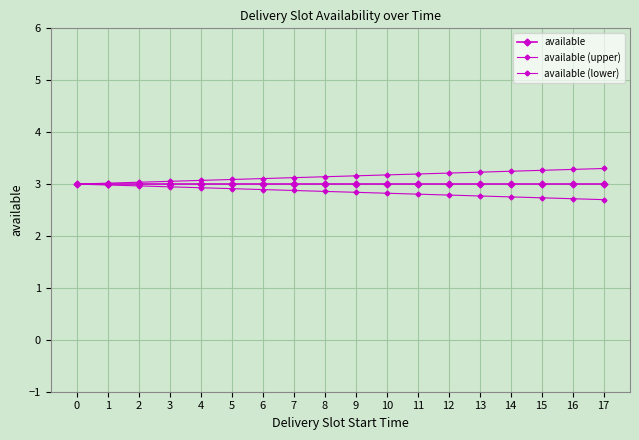

How many series are shown in this chart?

3